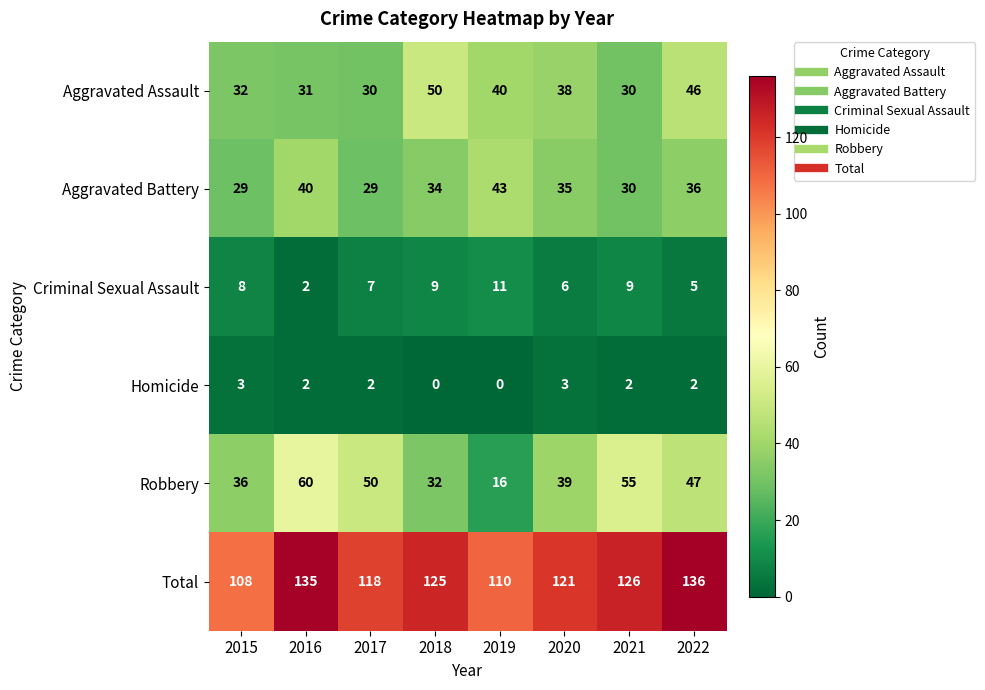

What is the approximate value of Criminal Sexual Assault at 2018?

9